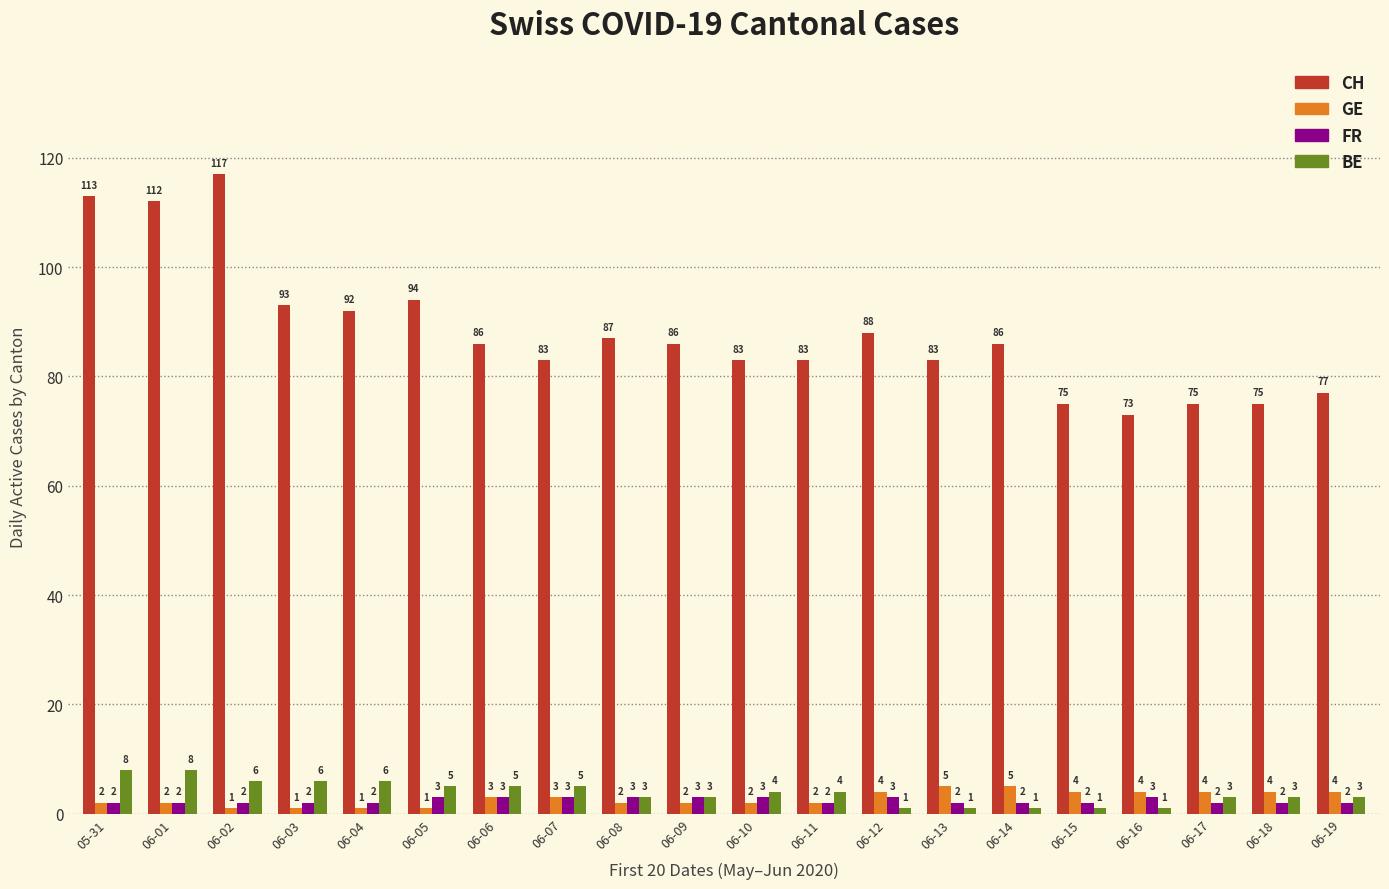

Which category has the highest value across all series?

06-02